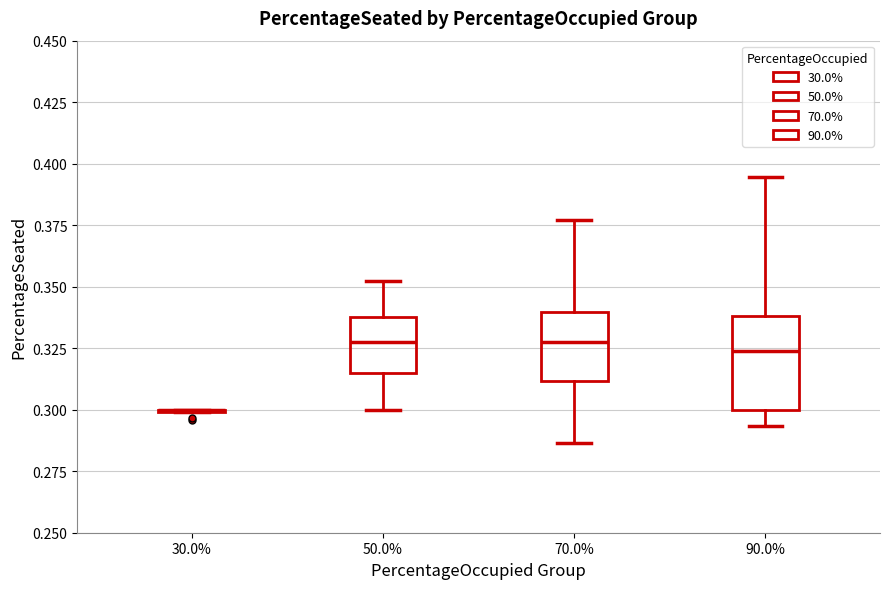

Which box is the tallest, from its lower edge to its upper edge?

90.0%